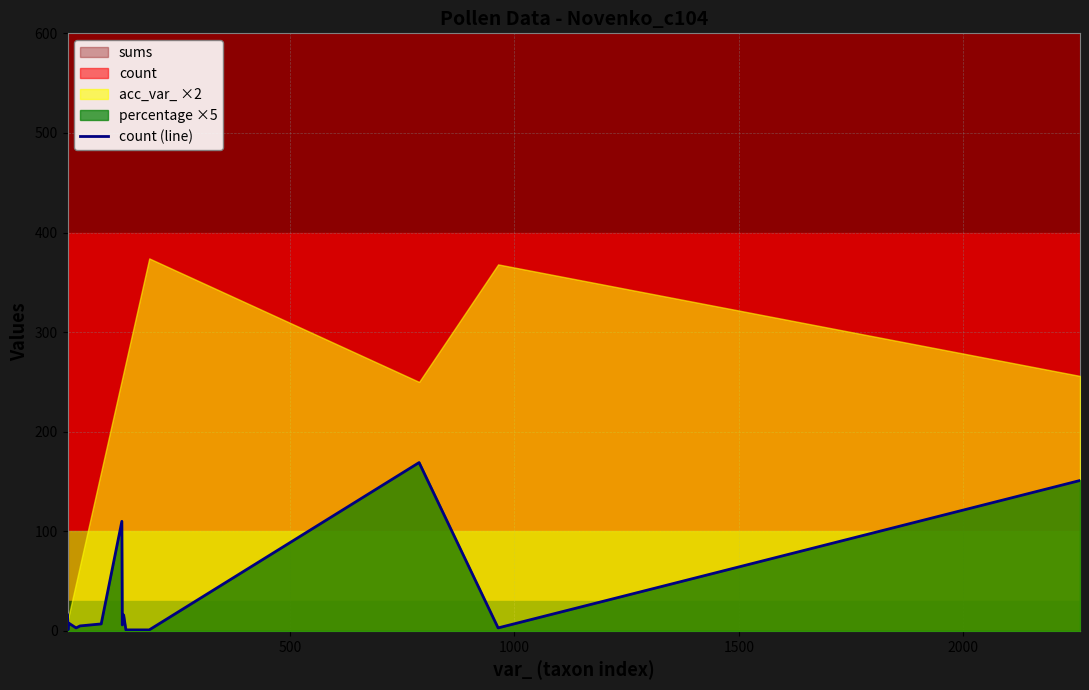

Is it true that the value at 0 is 24?

False